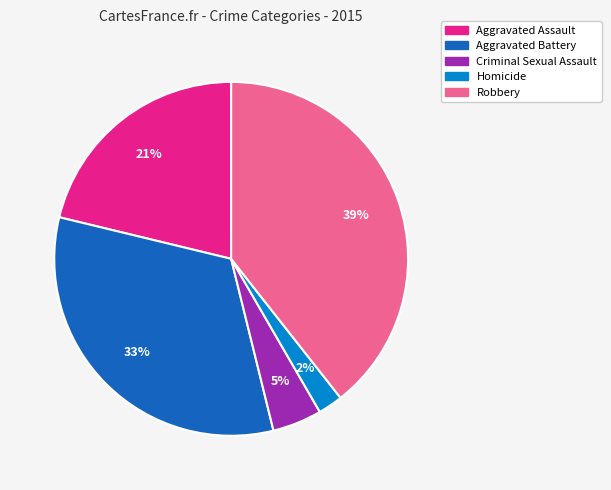

Which slice is the smallest?

Homicide